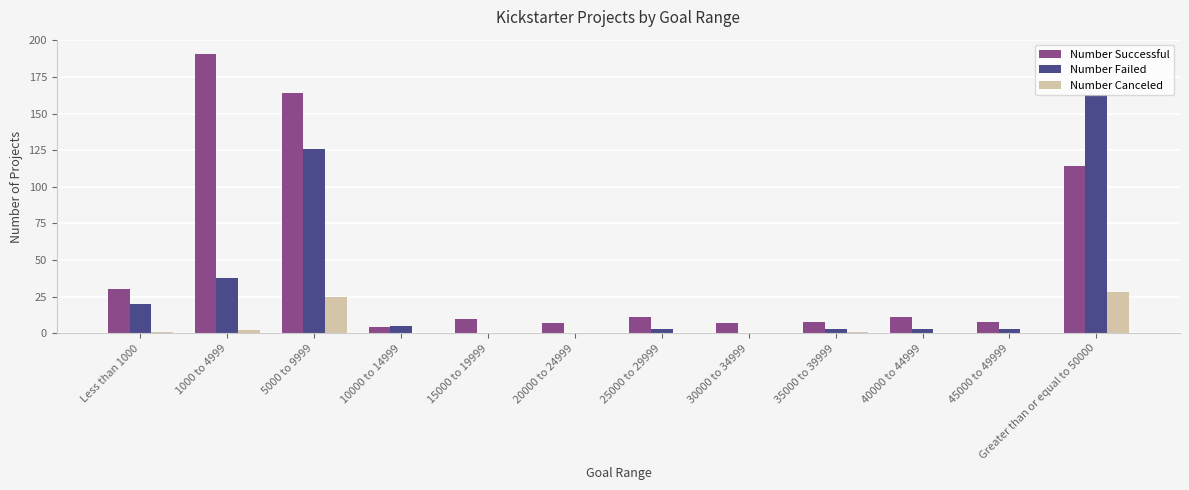

Are the bars horizontal?

No